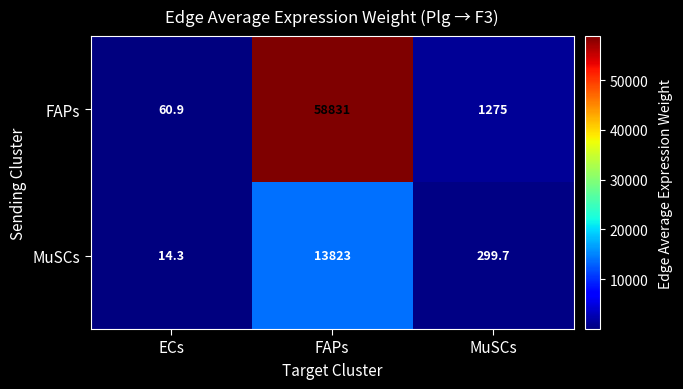

List the series in order of their overall mean, highest first.

FAPs, MuSCs